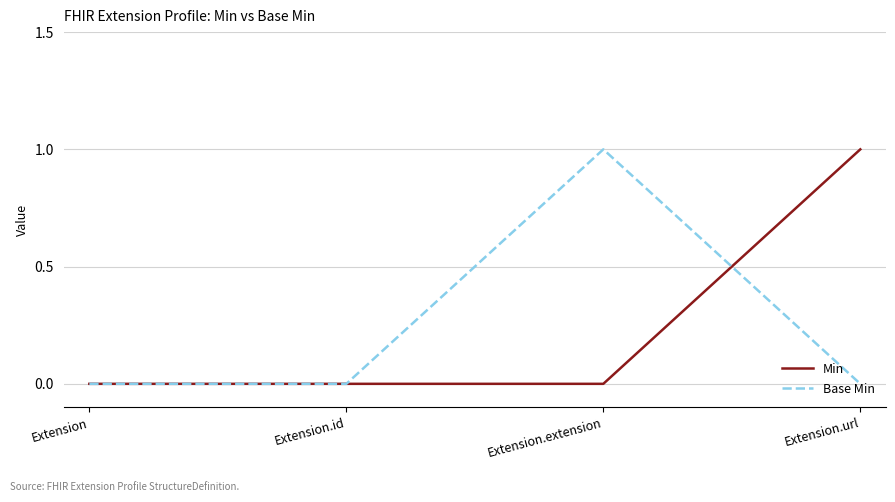

Read the Base Min value at Extension.extension.

1